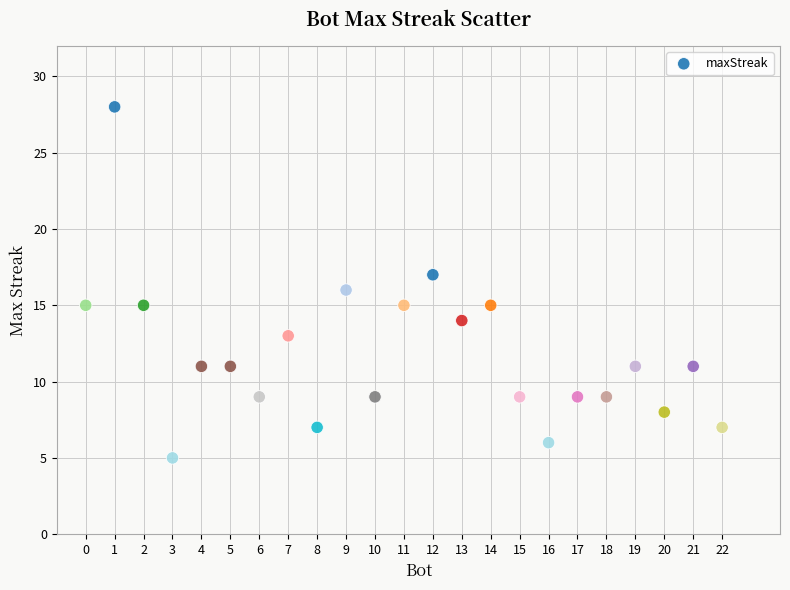

What is the range of Y values (max minus min)?

23